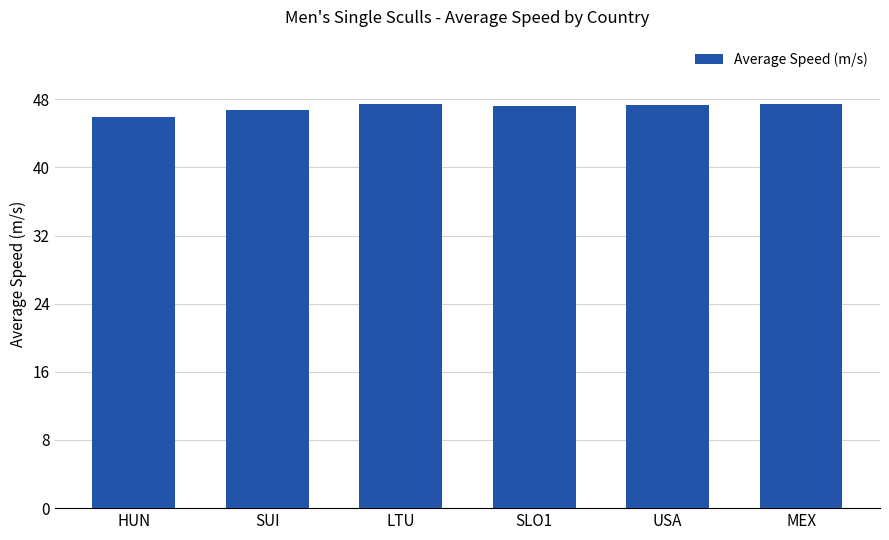

What is the value of the 6th bar from the left?

47.4